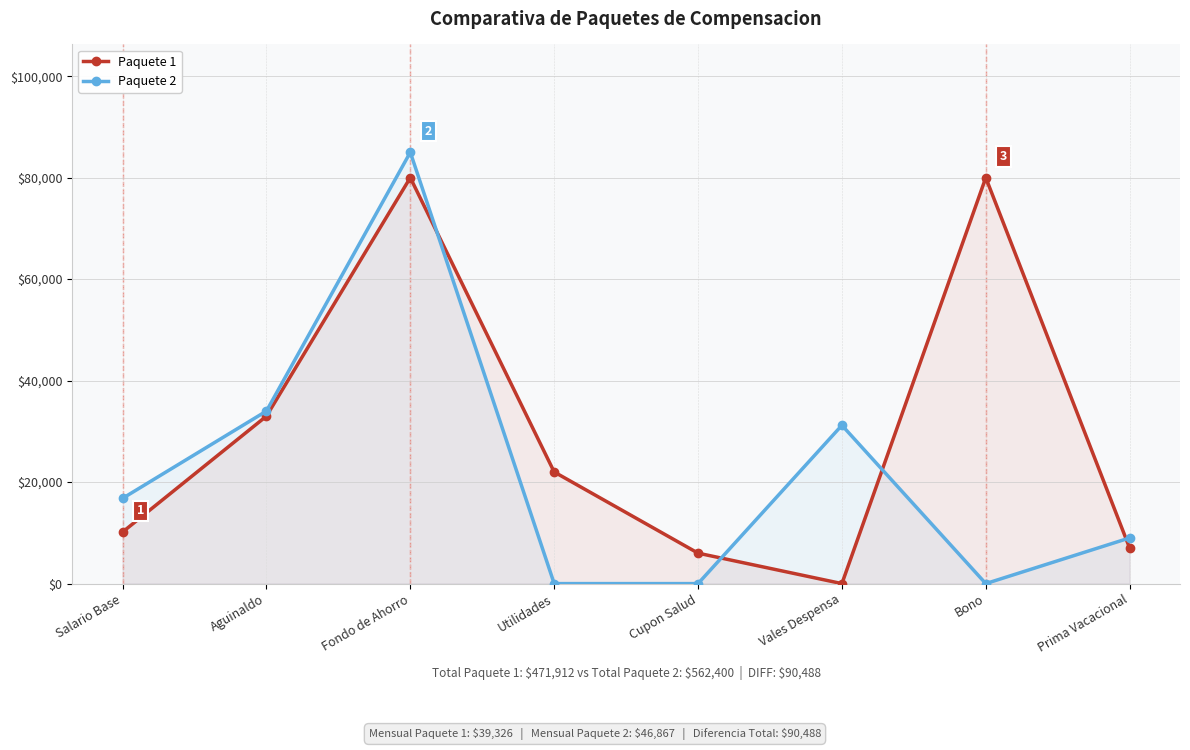

What is the label of the 3rd point from the right?

Vales Despensa